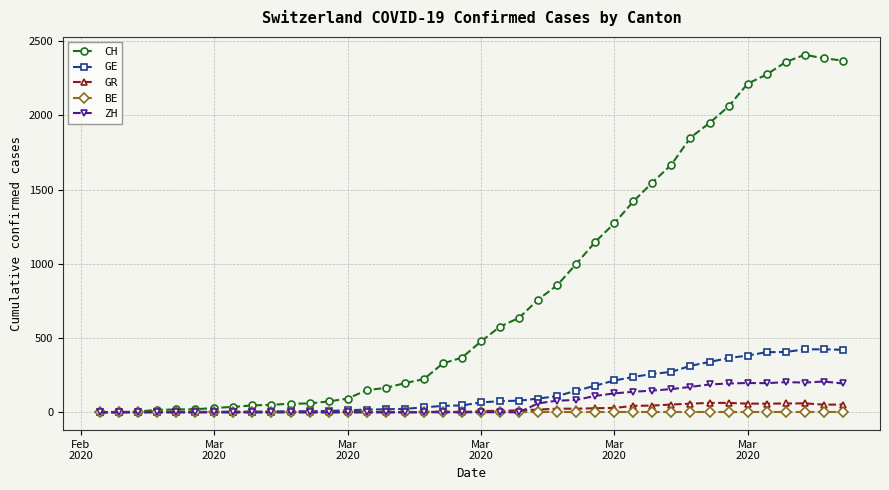

Which series has the largest range (max minus min)?

CH